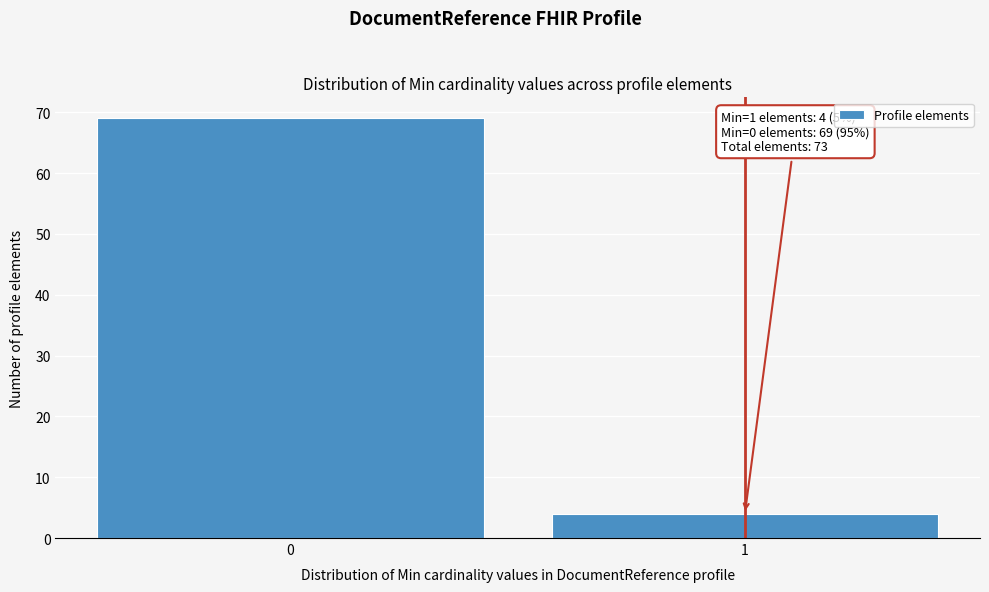

Reading right to left, list all the values displayed in this chart.

4	69